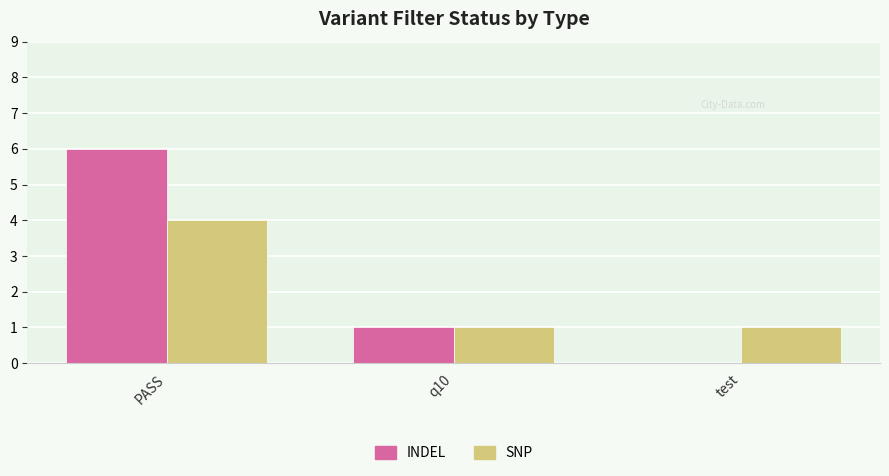

Count the number of data series in this chart.

2